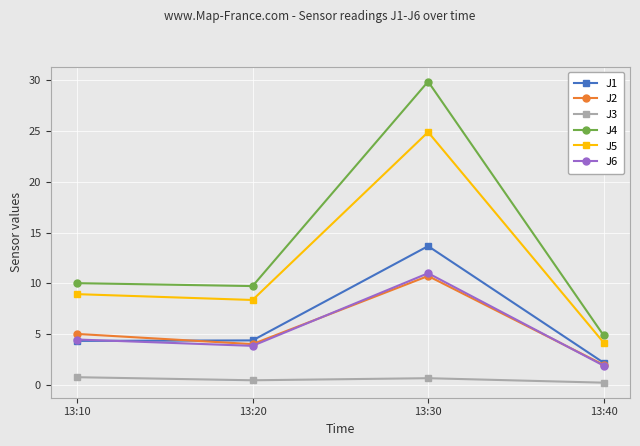

At which category is the sum across all series the highest?

13:30